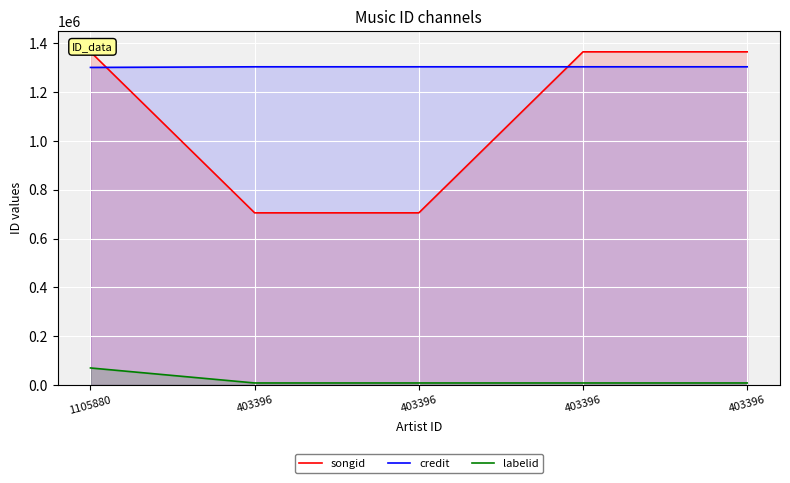

List the labels in order of songid value, smallest first.

403396, 403396, 1105880, 403396, 403396